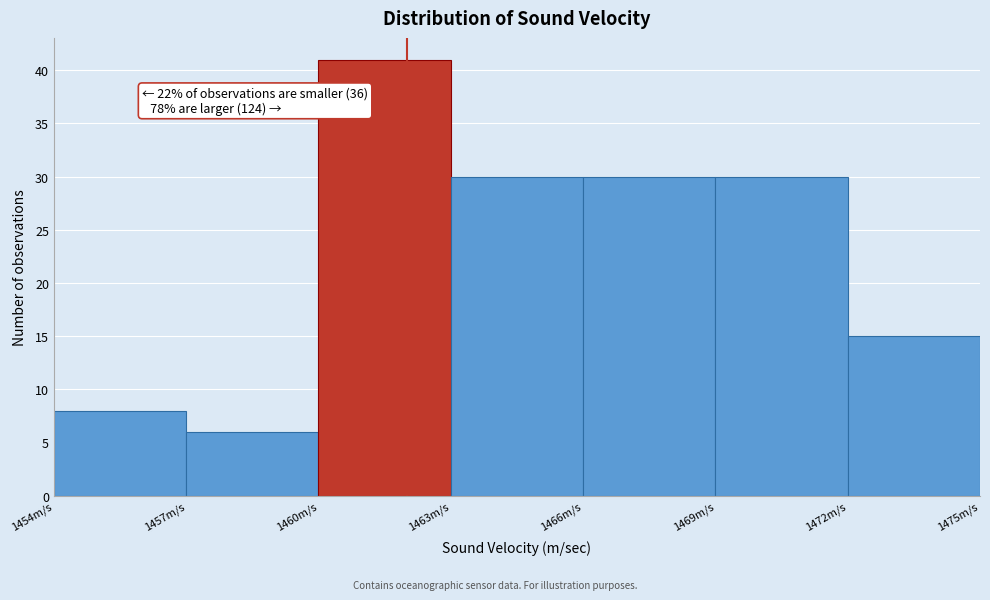

Over which range of the x-axis is the bar tallest?

1460 to 1463